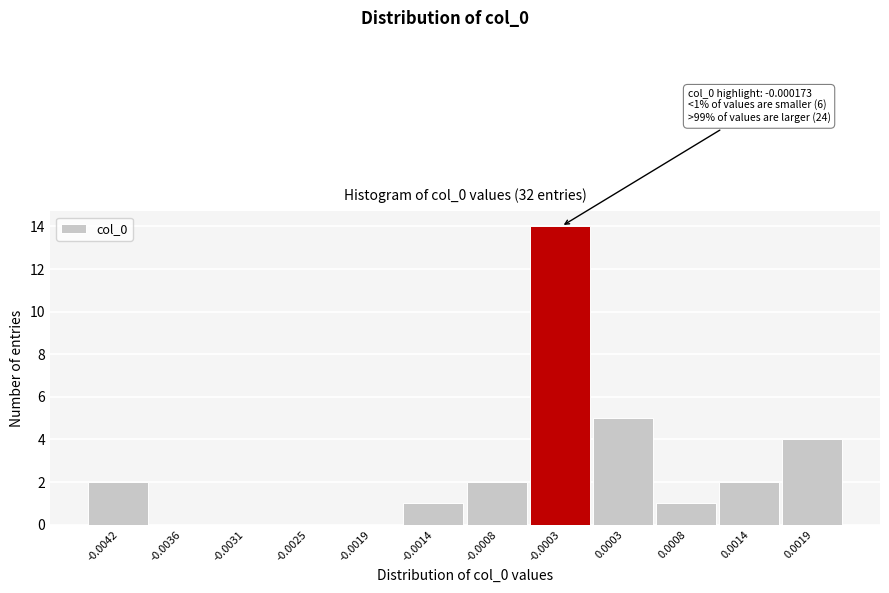

Reading right to left, transcribe all the data shown in this chart.

0.0019=4	0.0014=2	0.0008=1	0.0003=5	-0.0003=14	-0.0008=2	-0.0014=1	-0.0019=0	-0.0025=0	-0.0031=0	-0.0036=0	-0.0042=2